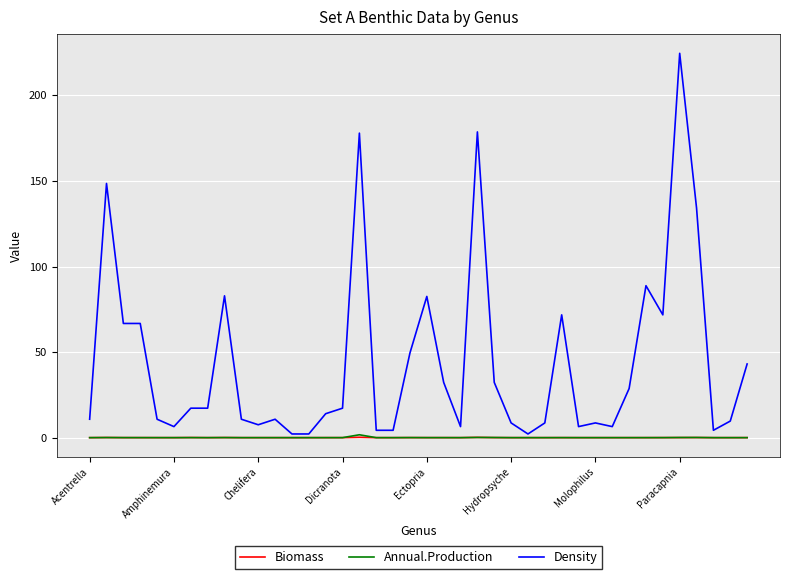

True or false: Density and Biomass cross at least once.

False